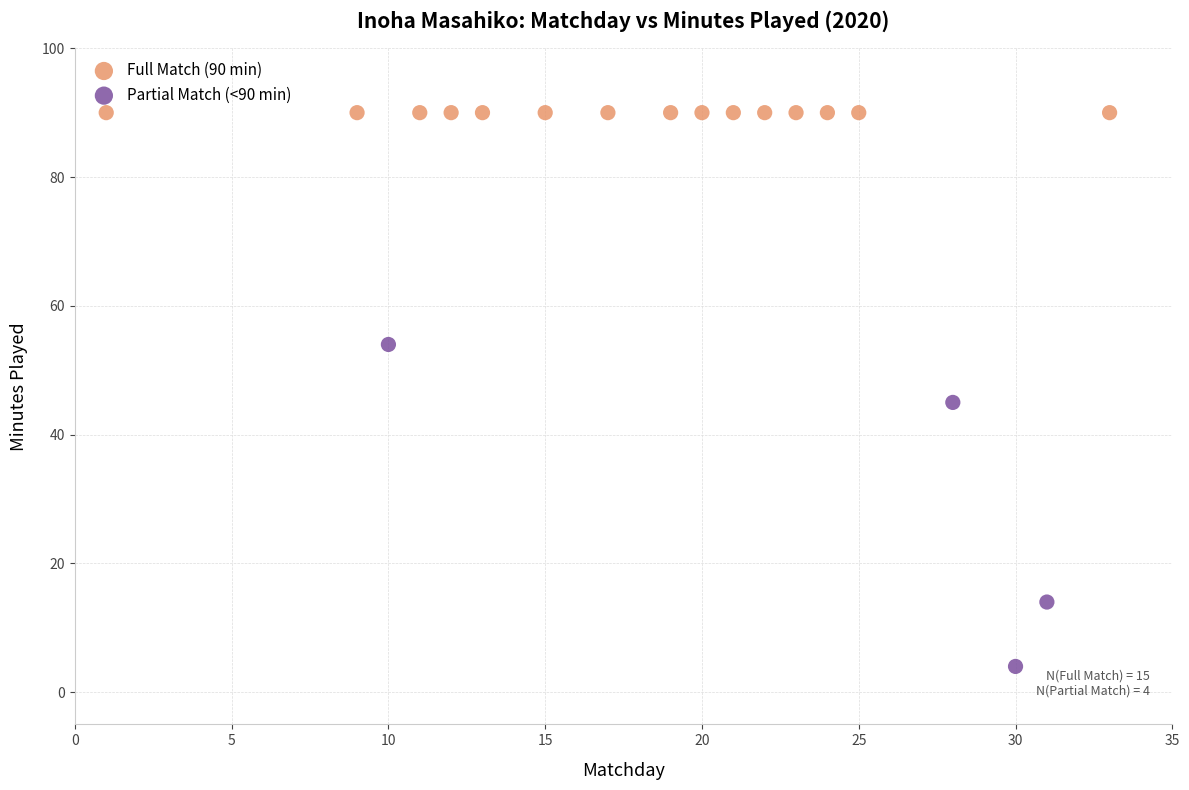

Which series reaches the maximum Y coordinate?

Full Match (90 min)